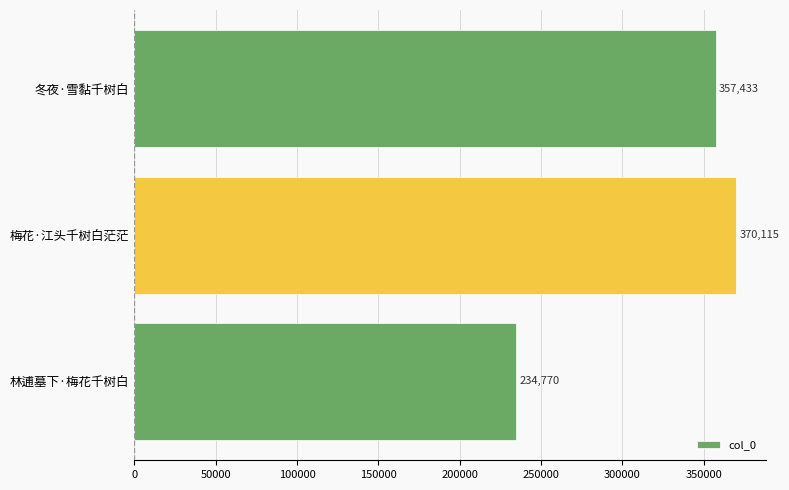

What is the sum of the values at 梅花·江头千树白茫茫 and 林逋墓下·梅花千树白?

604885